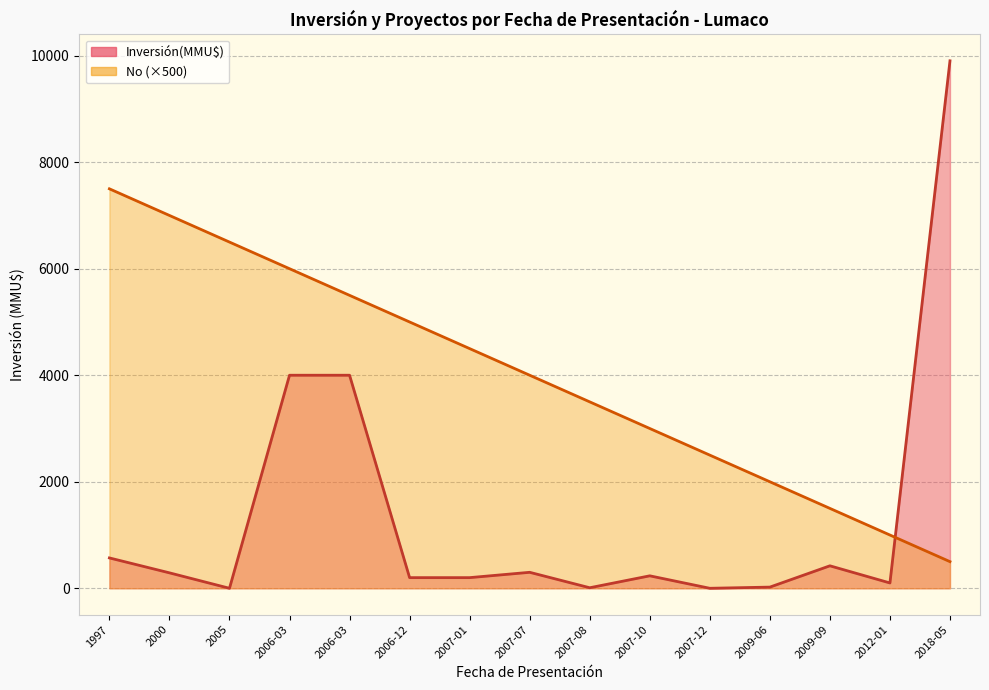

At which label is Inversión(MMU$) closest to 4951?

2006-03